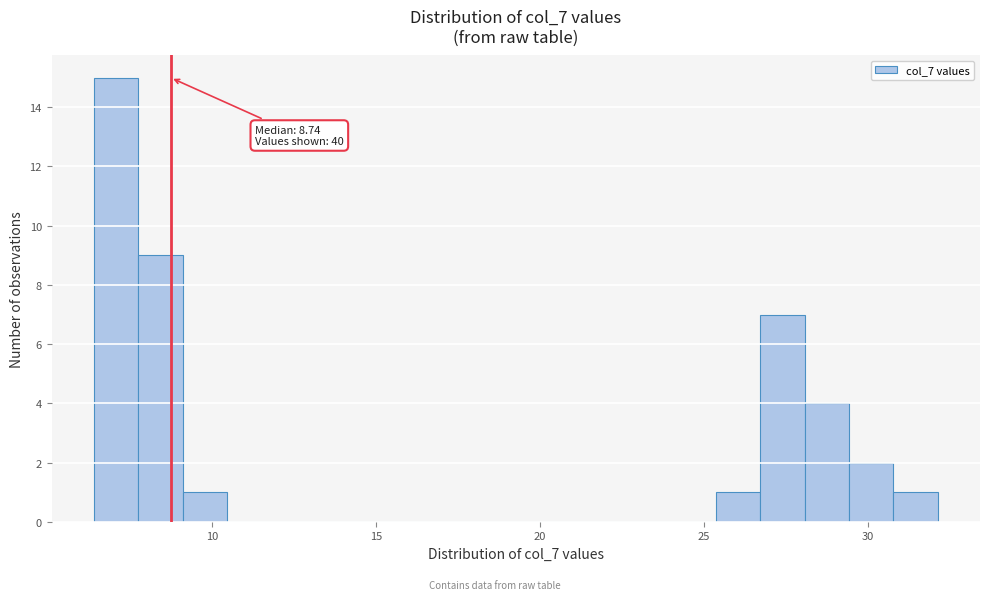

Around what value on the x-axis is the tallest bar? Give the approximate position of its centre, as read against the axis.

7.0